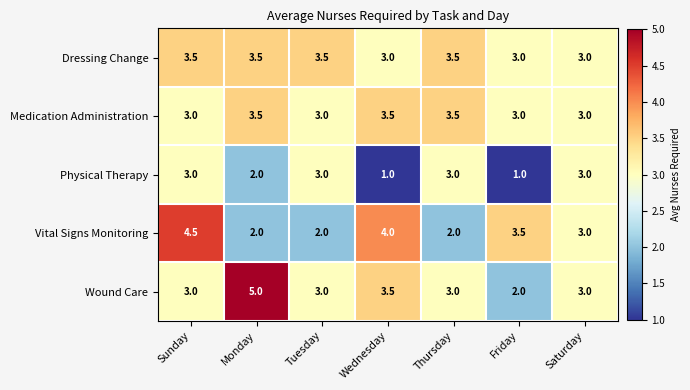

True or false: Dressing Change has a value of 3.0 at Friday.

True